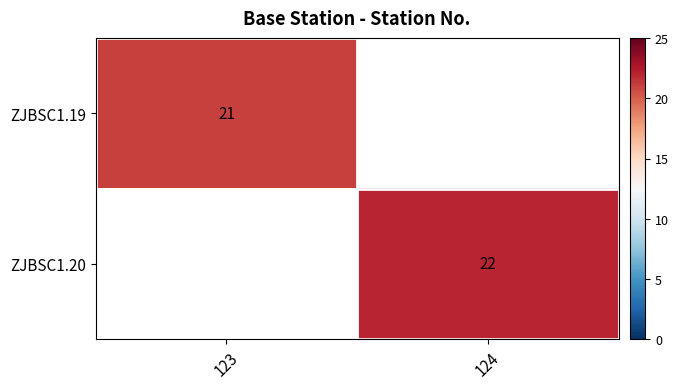

The value of ZJBSC1.19 at 123 is 21. True or false?

True